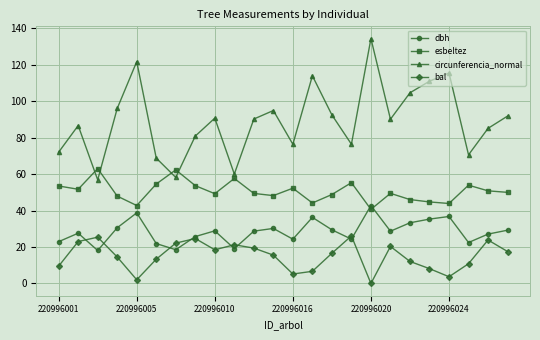

Rank the series by their average value, from highest to lowest.

circunferencia_normal, esbeltez, dbh, bal